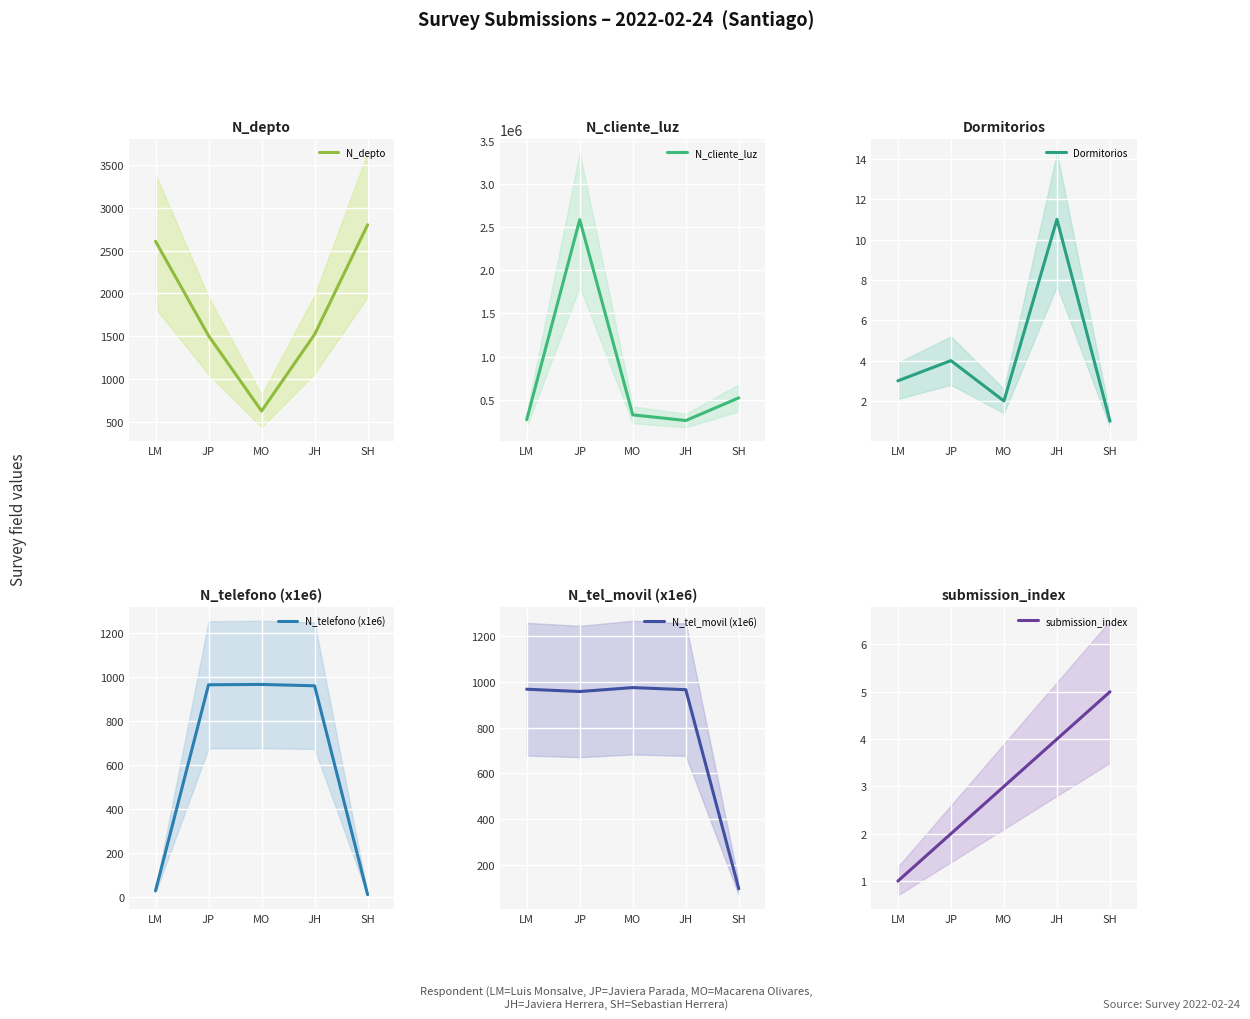

True or false: N_tel_movil (x1e6) has more than 0 interior local peaks.

True